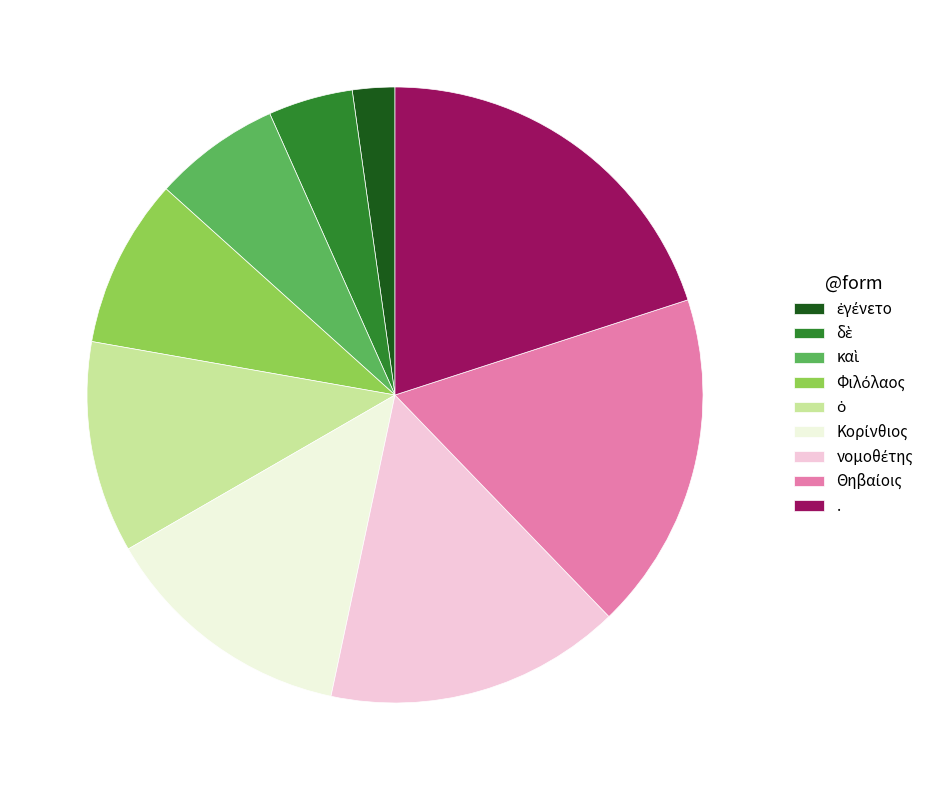

What is the largest slice in the pie chart?

.